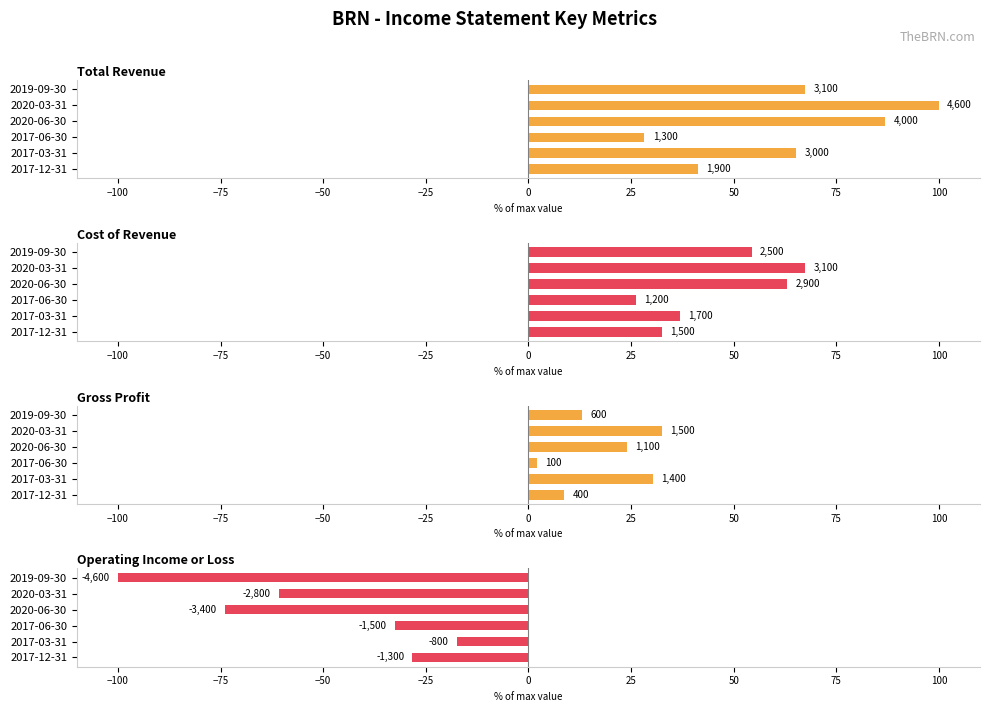

What is the average value of the Gross Profit series?

18.5